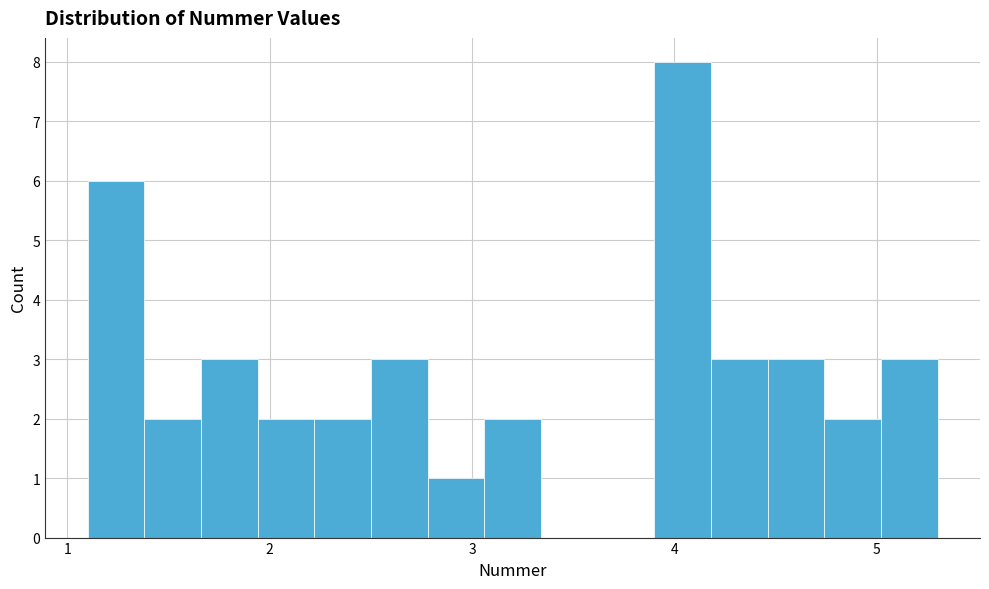

Around what value on the x-axis is the tallest bar? Give the approximate position of its centre, as read against the axis.

4.0